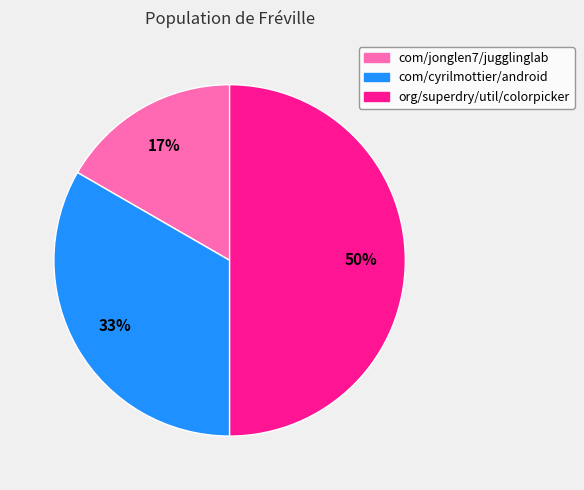

To the nearest percent, what is the difference between the largest and smallest slice percentages?

33%